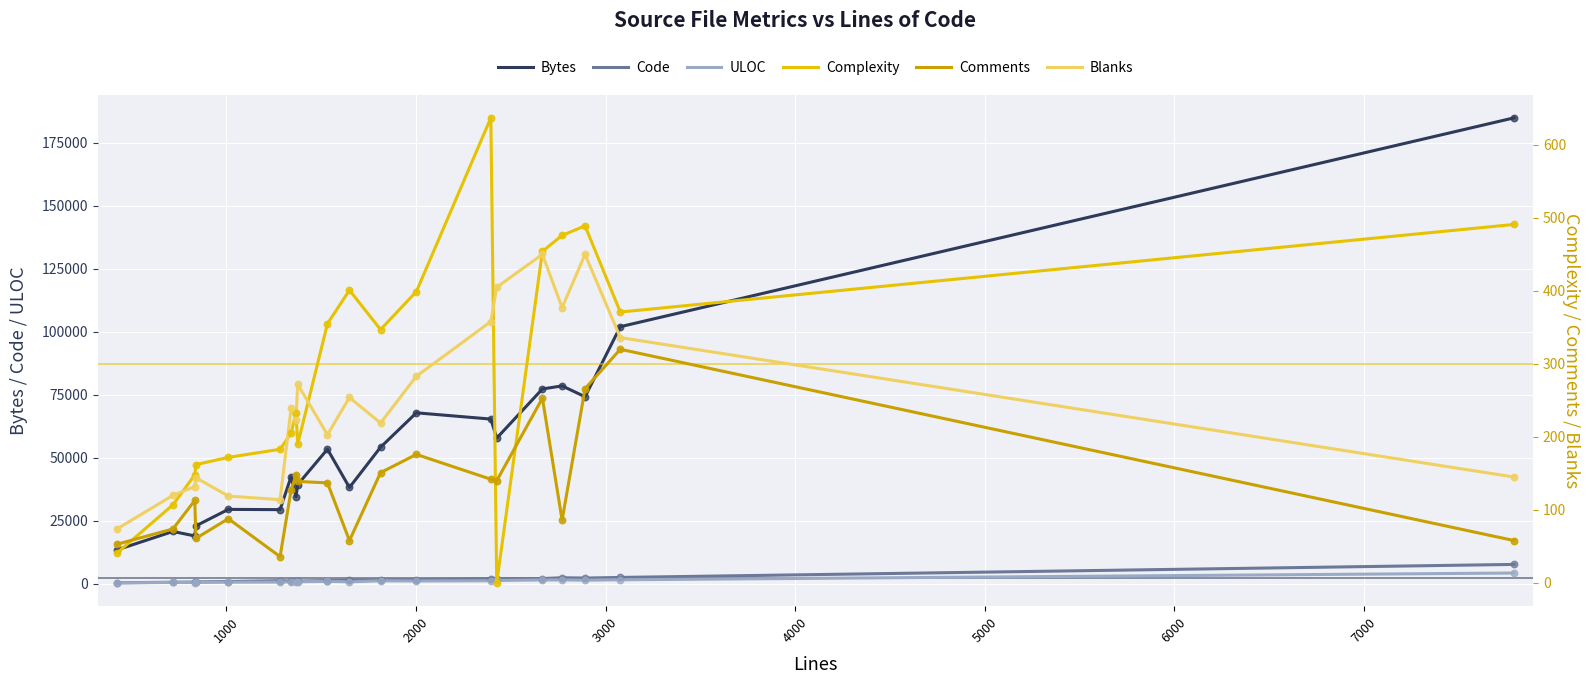

Which series reaches the maximum Y coordinate?

Bytes